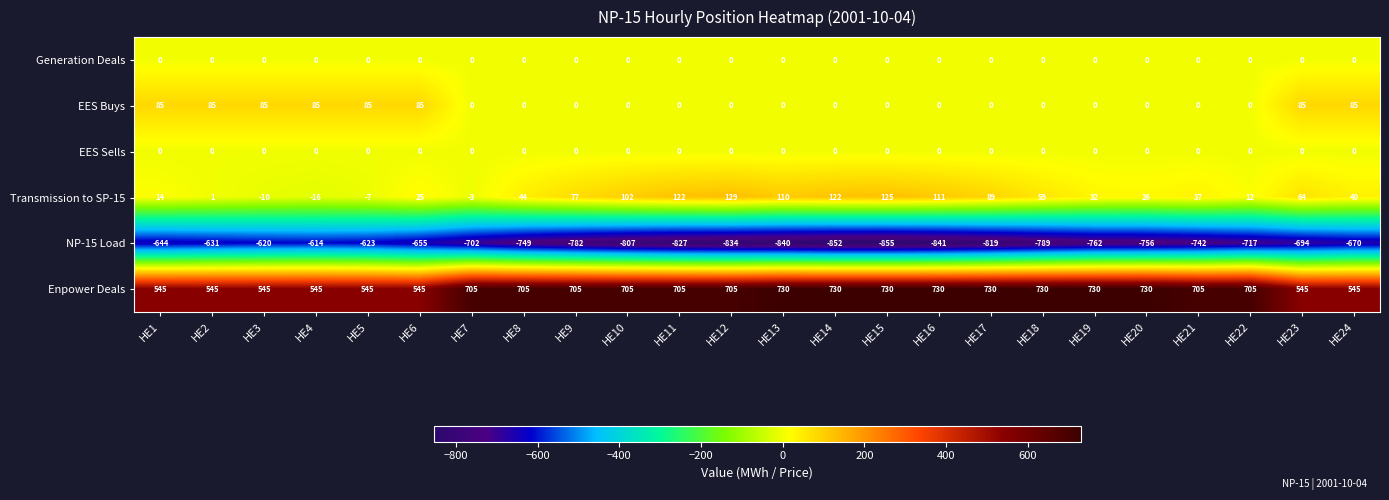

Where is Transmission to SP-15 nearest to the value 56?

HE18